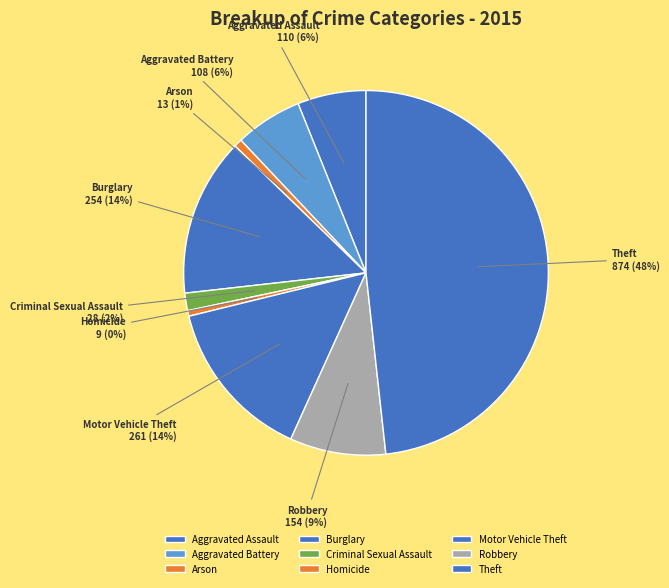

Is it true that Motor Vehicle Theft is 29% of the pie?

False